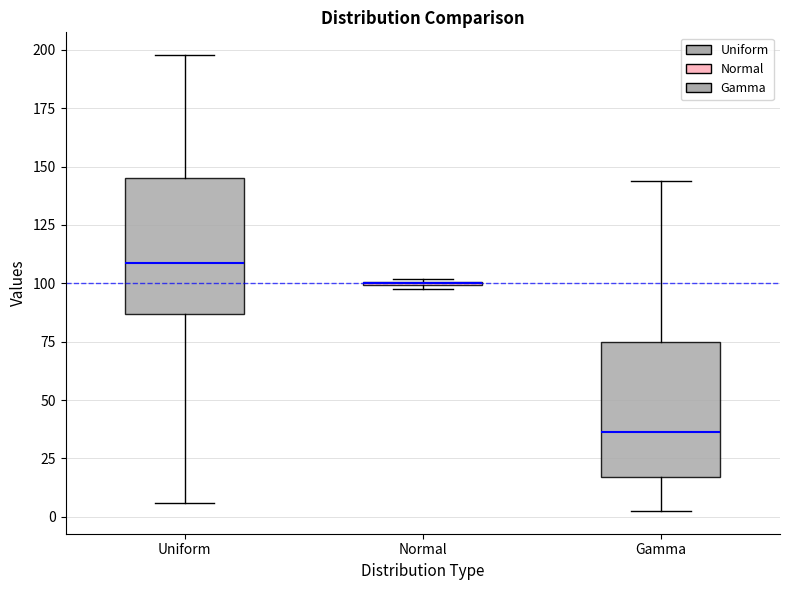

Reading left to right, read every box against the y-axis: the position of its median line, the range the box covers, and the ends of its whiskers. The values are not printed on the chart, so give them approximately, as read against the axis.

Uniform: median 110, box 85 to 145, whiskers 5 to 200
Normal: box collapsed to a line at 100, whiskers 100 to 100
Gamma: median 35, box 15 to 75, whiskers 5 to 145